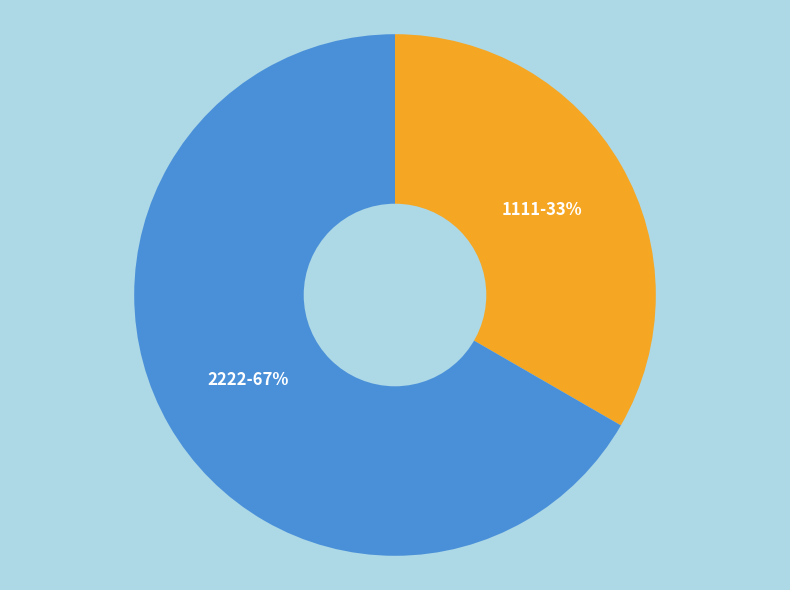

To the nearest percent, what is the average slice percentage?

50%